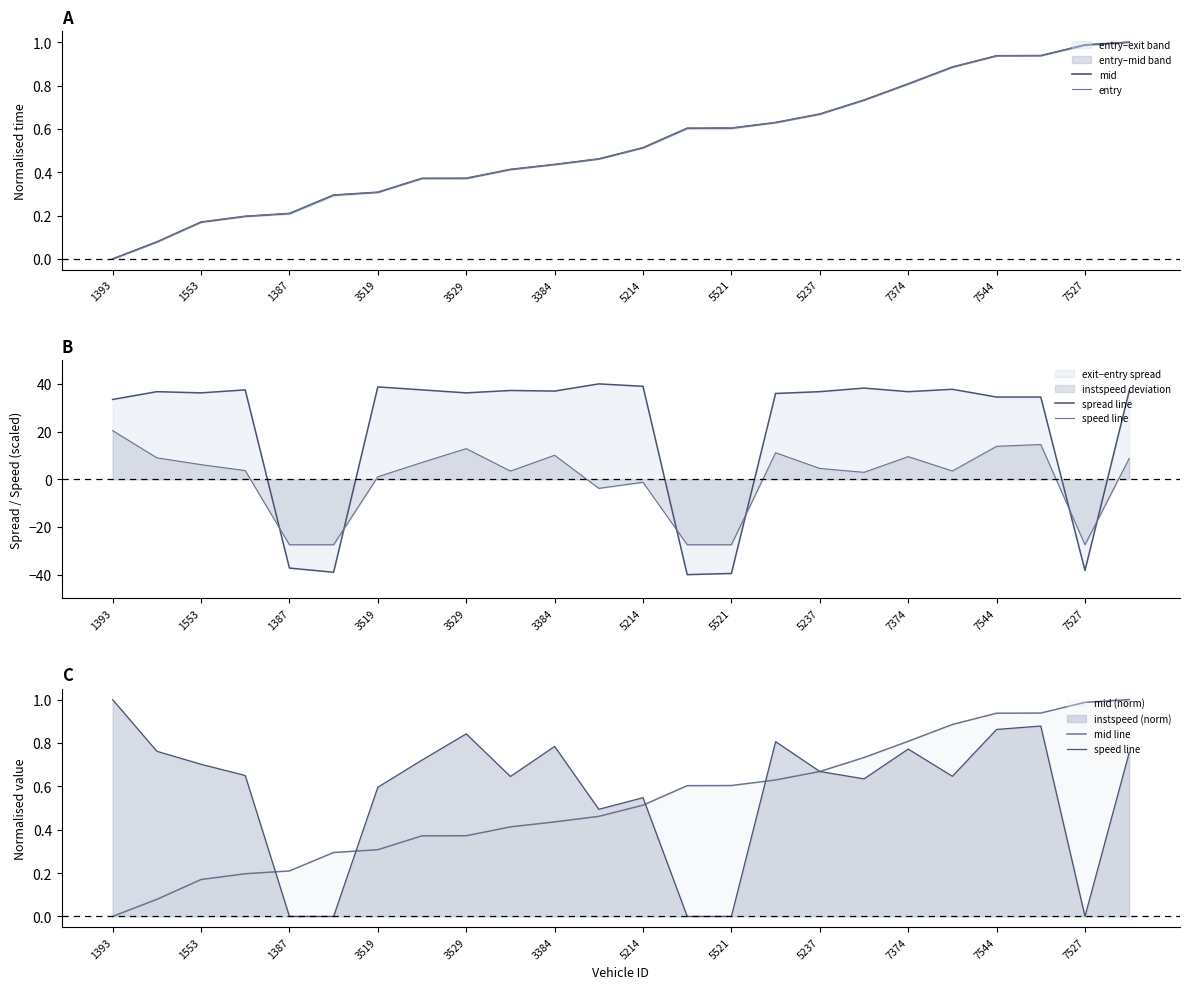

List the series in order of their peak value, highest first.

spread line, mid, entry, speed line, mid line